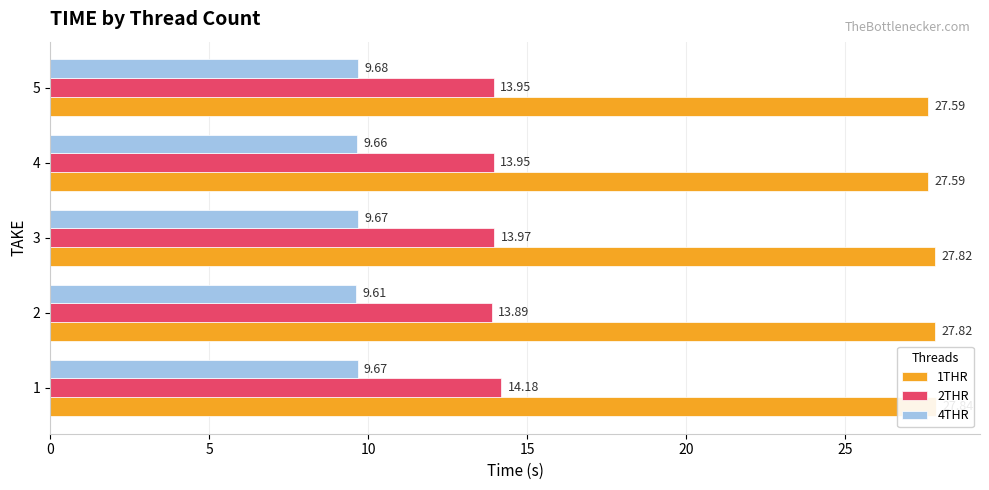

Reading left to right, extract all data points from this chart.

1THR: 27.8	27.8	27.8	27.6	27.6
2THR: 14.2	13.9	14.0	13.9	13.9
4THR: 9.7	9.6	9.7	9.7	9.7